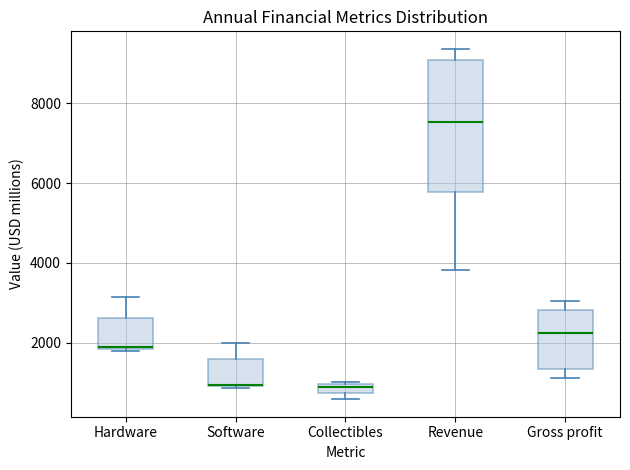

Where does the upper whisker of the box for Hardware end on the y-axis? The values are not printed on the chart, so give them approximately, as read against the axis.

3200